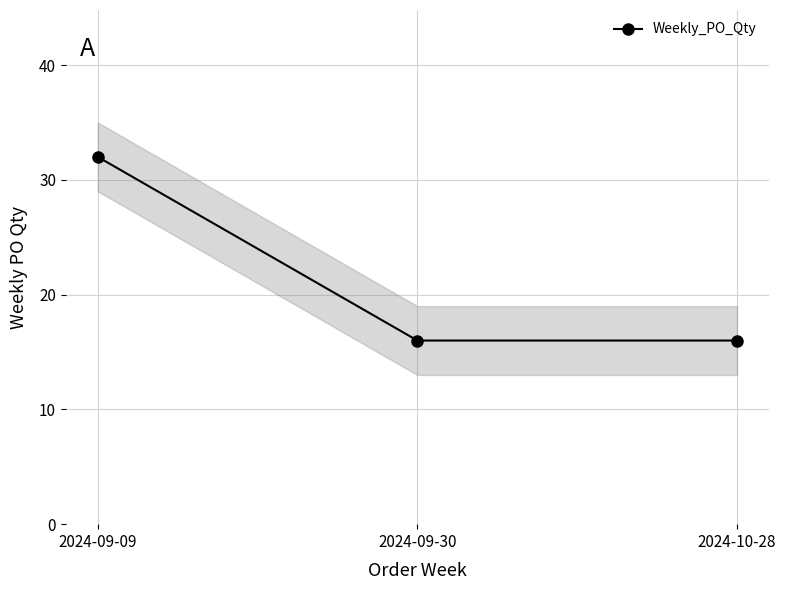

What is the sum of all values?

64